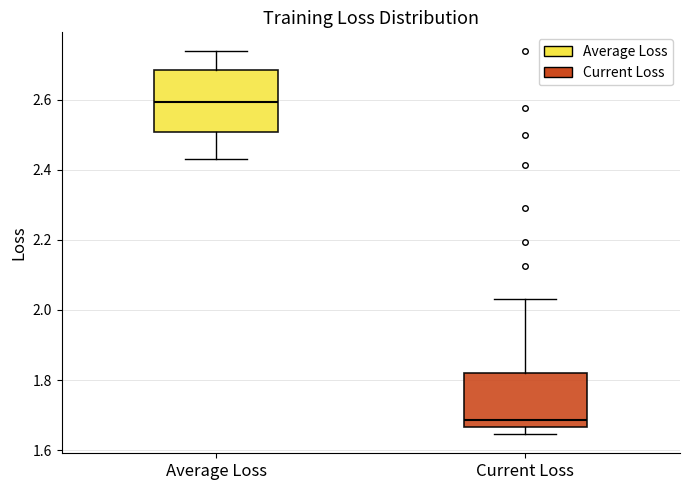

Reading left to right, read every box against the y-axis: the position of its median line, the range the box covers, and the ends of its whiskers. The values are not printed on the chart, so give them approximately, as read against the axis.

Average Loss: median 2.60, box 2.50 to 2.68, whiskers 2.42 to 2.74
Current Loss: median 1.68, box 1.66 to 1.82, whiskers 1.64 to 2.04